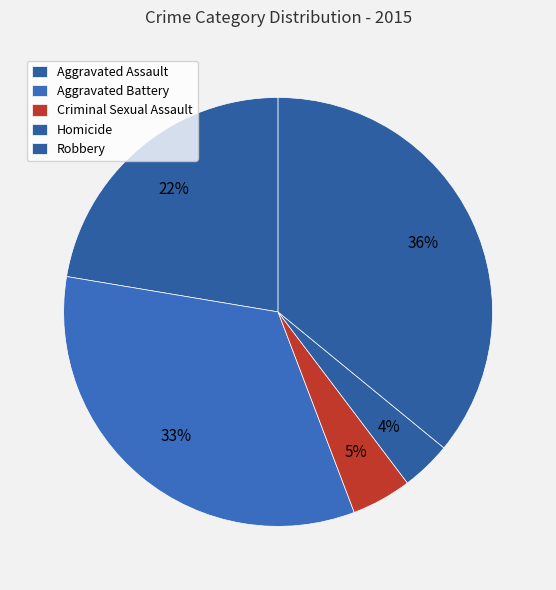

How many segments does this pie chart have?

5